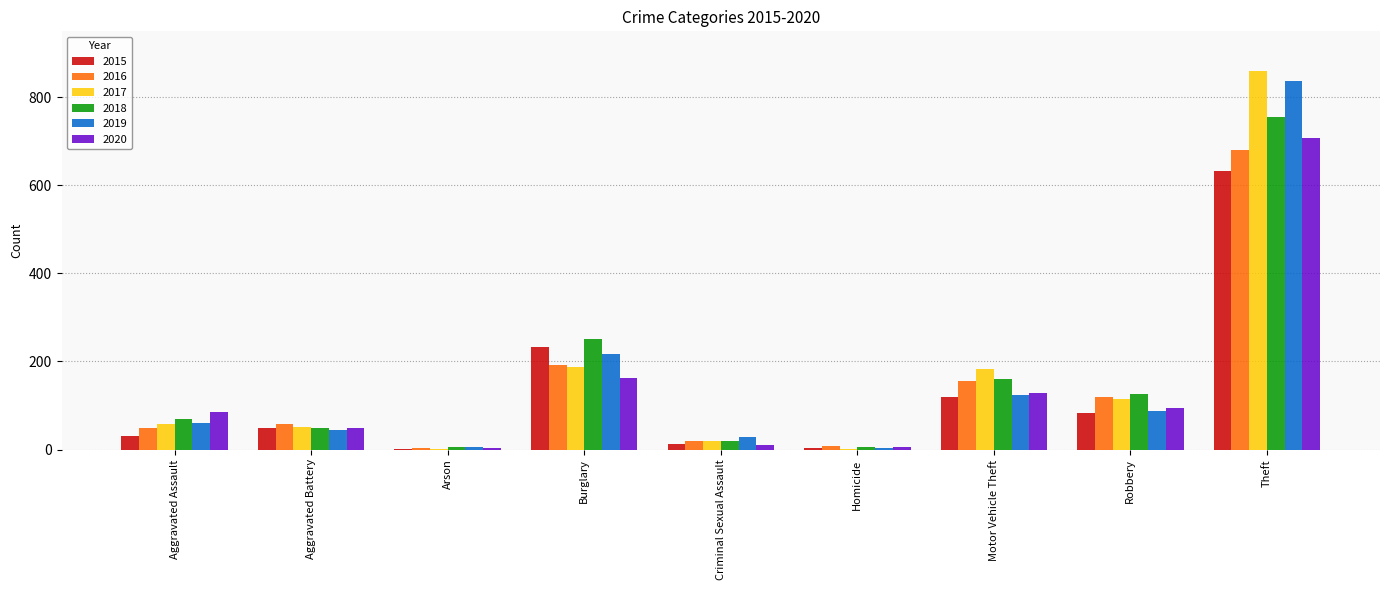

What is the sum of all 2015 values?

1165